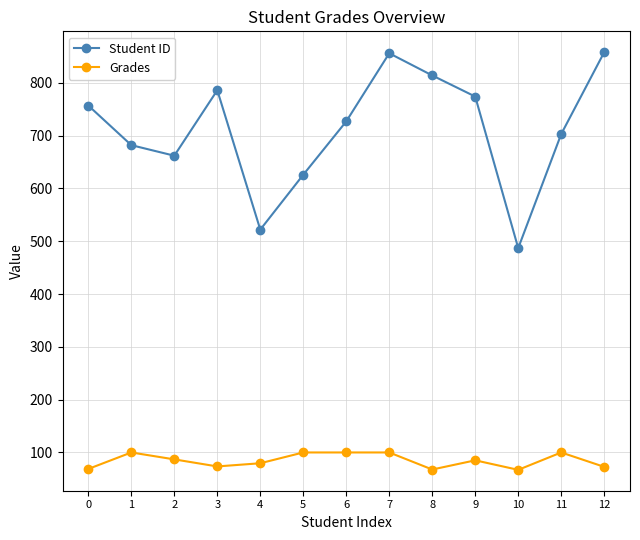

The value of Grades at 8 is 21.6. True or false?

False